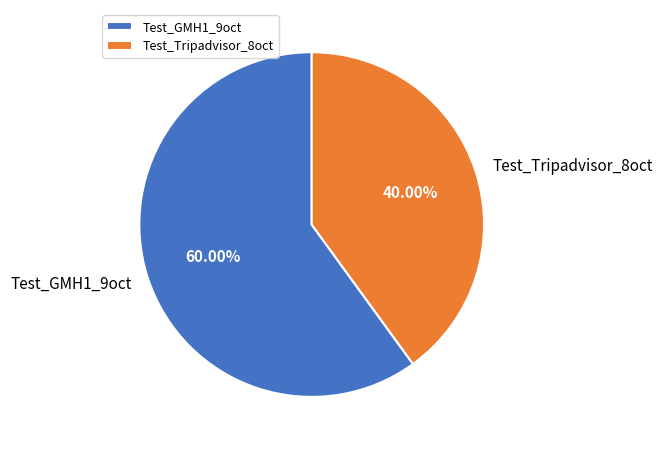

What is the ratio of the value at Test_GMH1_9oct to the value at Test_Tripadvisor_8oct?

1.5